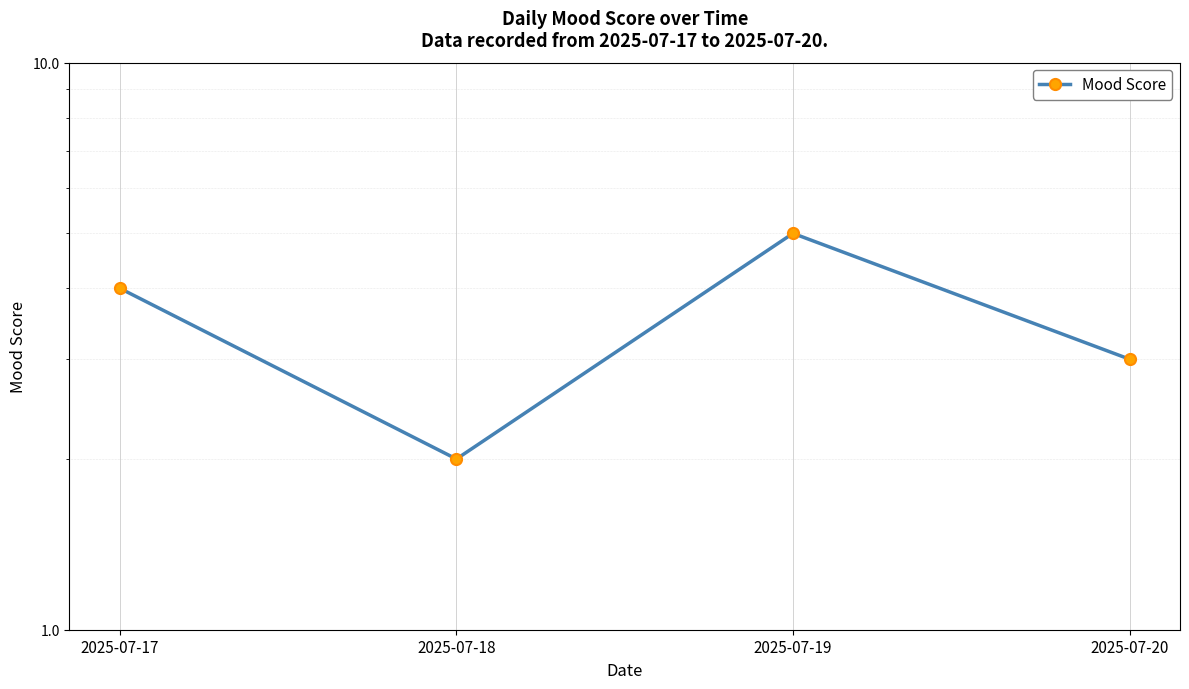

How many points are higher than both their immediate neighbors (excluding endpoints)?

1